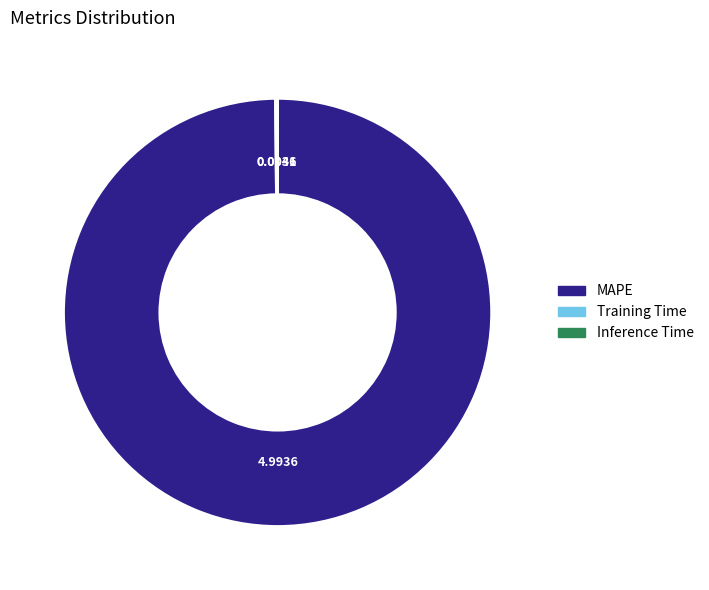

Which slice represents more than half of the pie?

MAPE